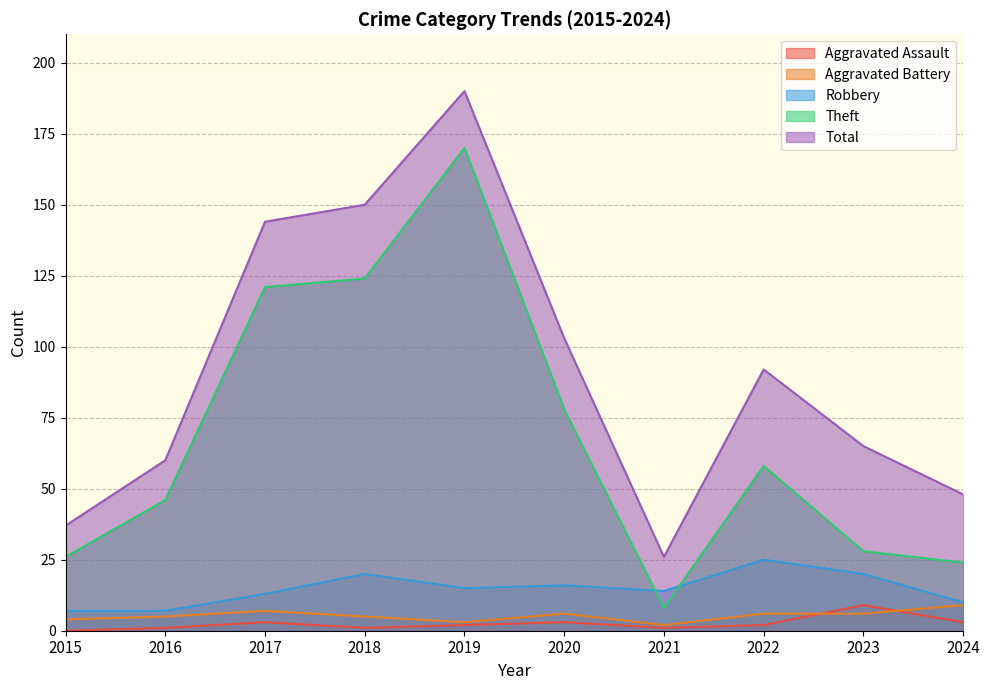

In Total, how many points are lower than both neighbors (excluding endpoints)?

1